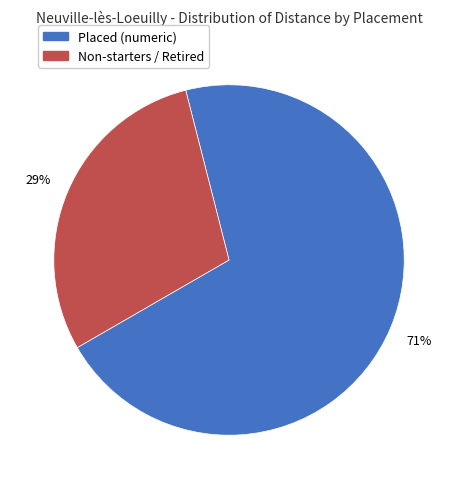

To the nearest percent, what percentage of the pie is Placed (numeric)?

71%